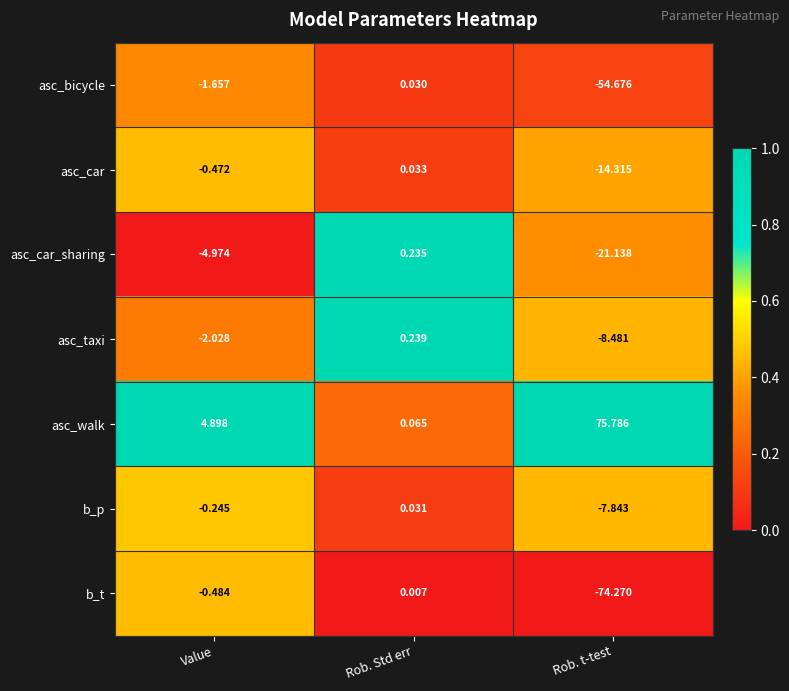

Count the number of data series in this chart.

7